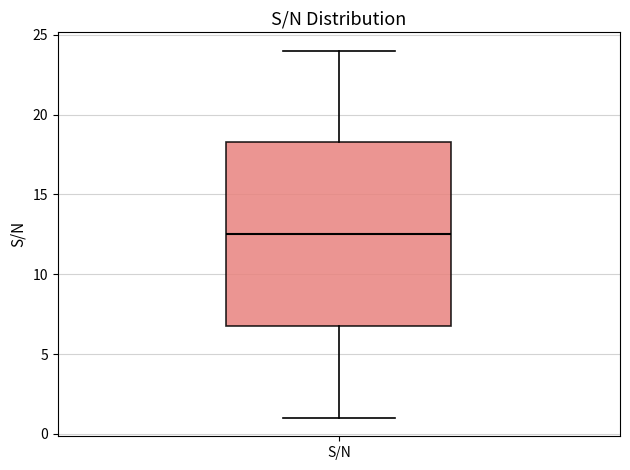

Where does the median line of the box for S/N sit on the y-axis? The values are not printed on the chart, so give them approximately, as read against the axis.

12.5